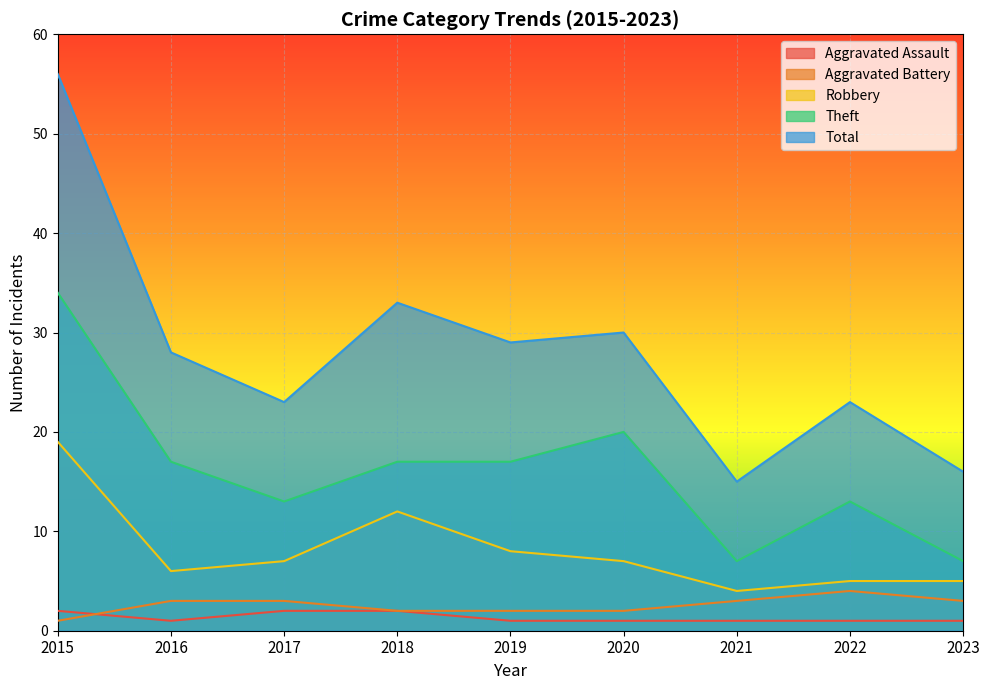

Which series has the widest spread of values?

Total